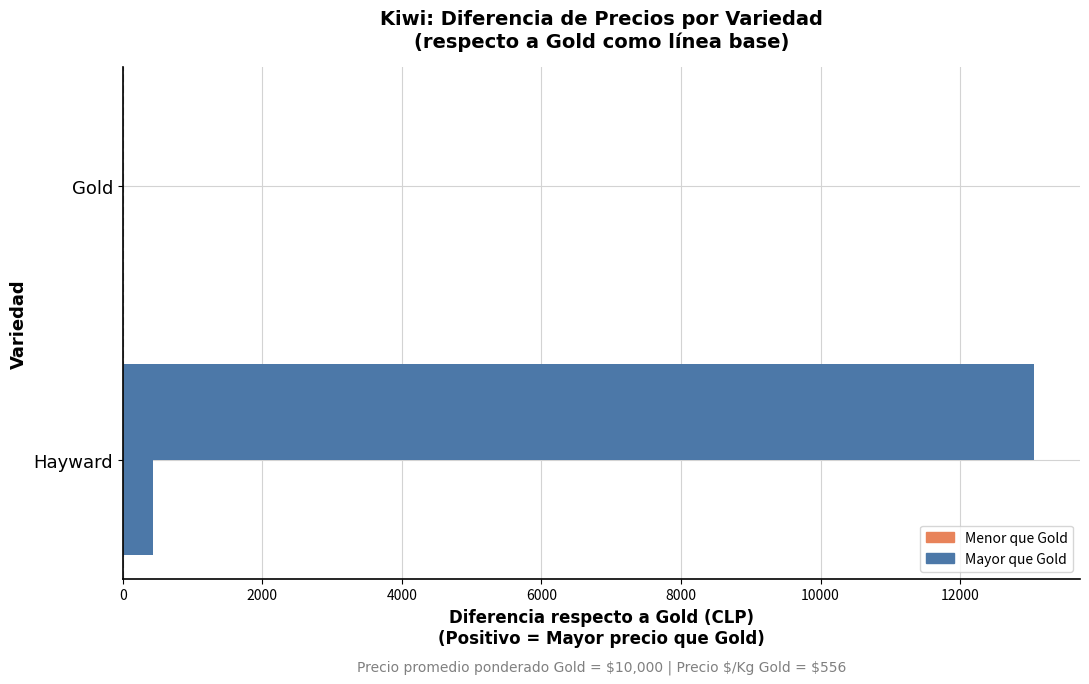

How many categories are shown in the chart?

2